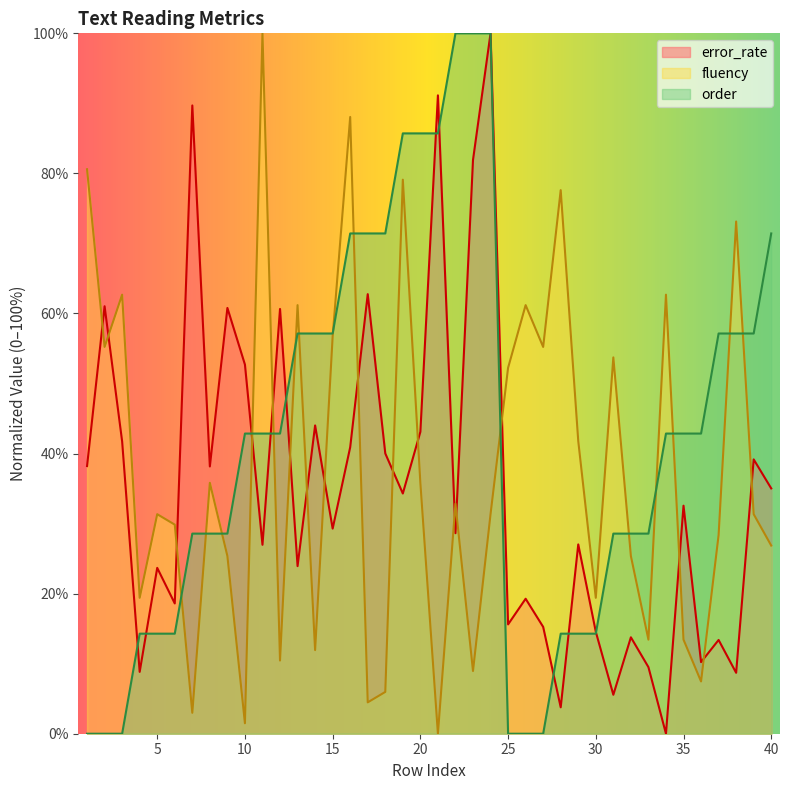

What is the total value across all series at 16?

200.4